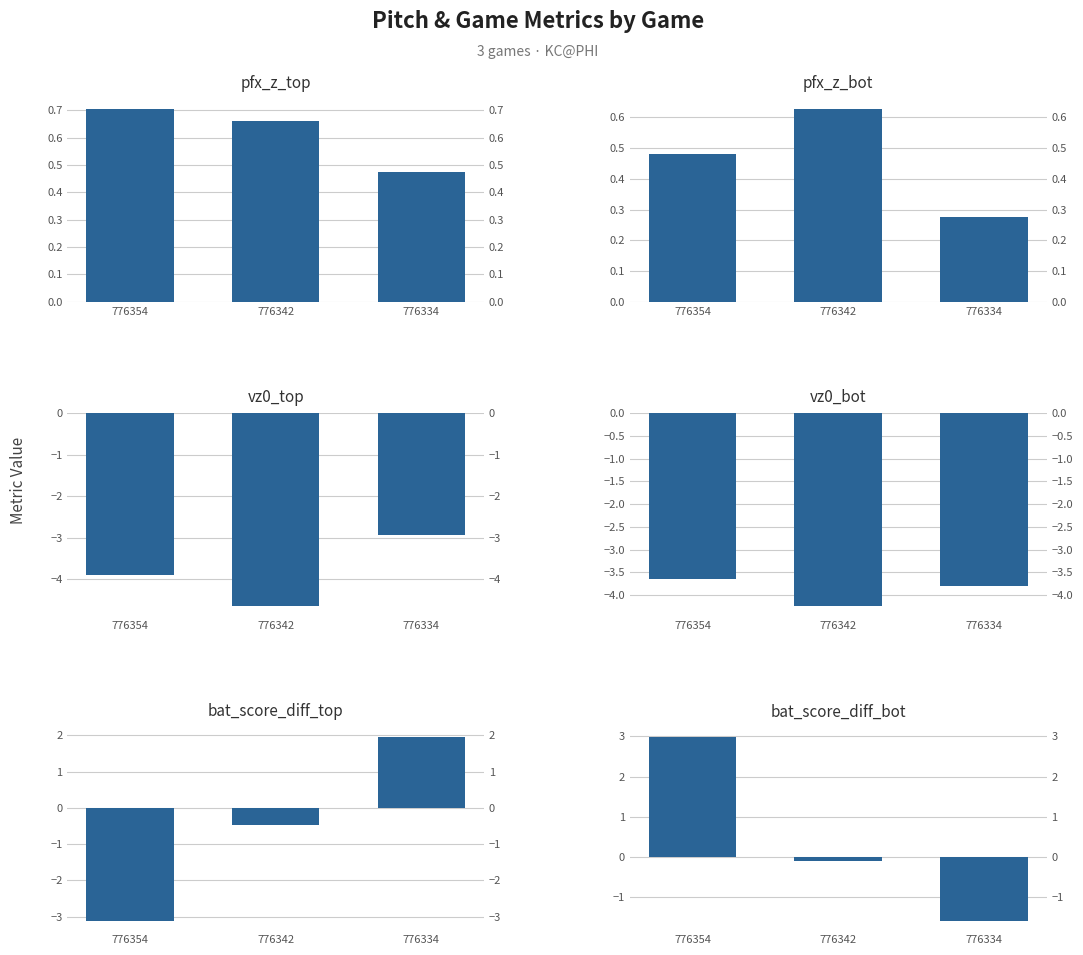

What is the spread (max minus min) of values at 776334?

5.8